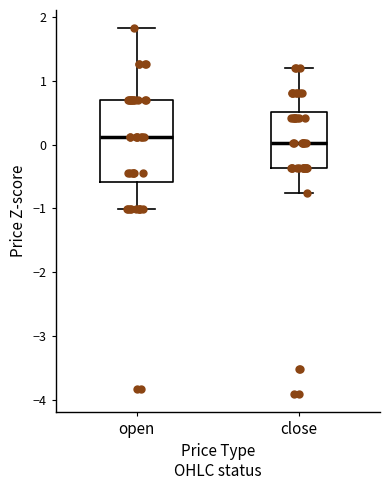

Which box's median line is the highest?

open